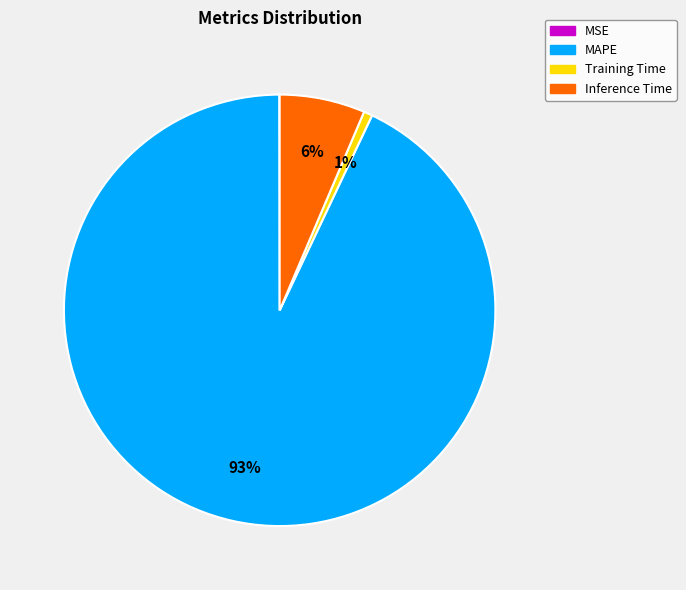

Which category has the biggest portion of the pie?

MAPE